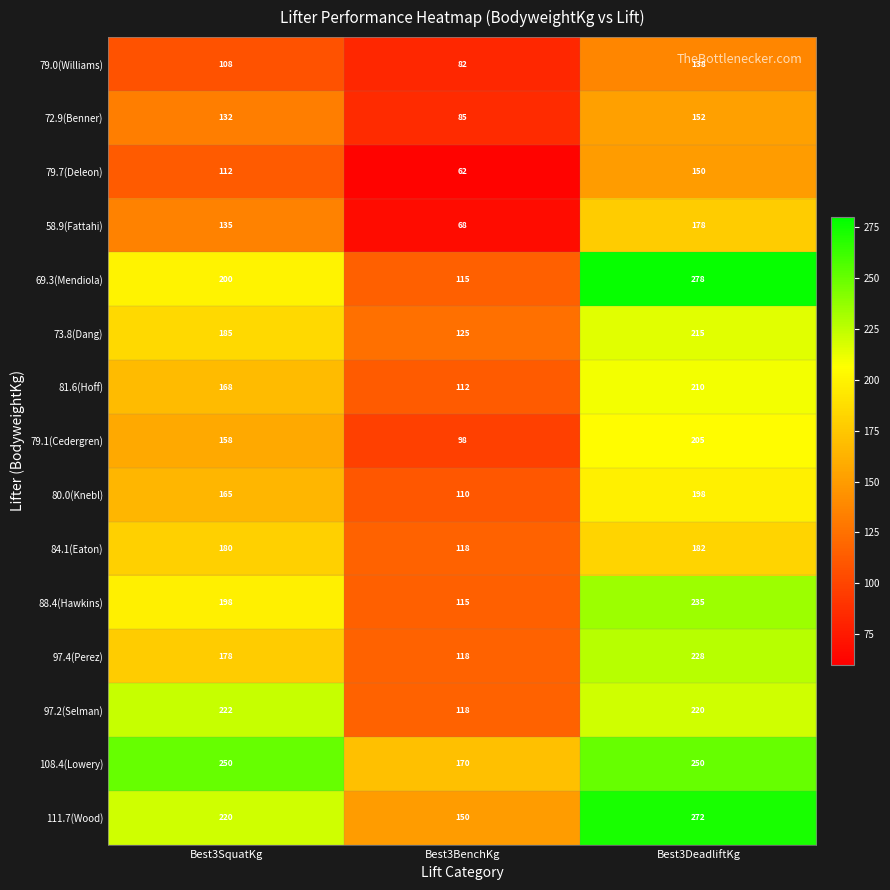

Which label corresponds to the smallest value in the chart?

Best3BenchKg